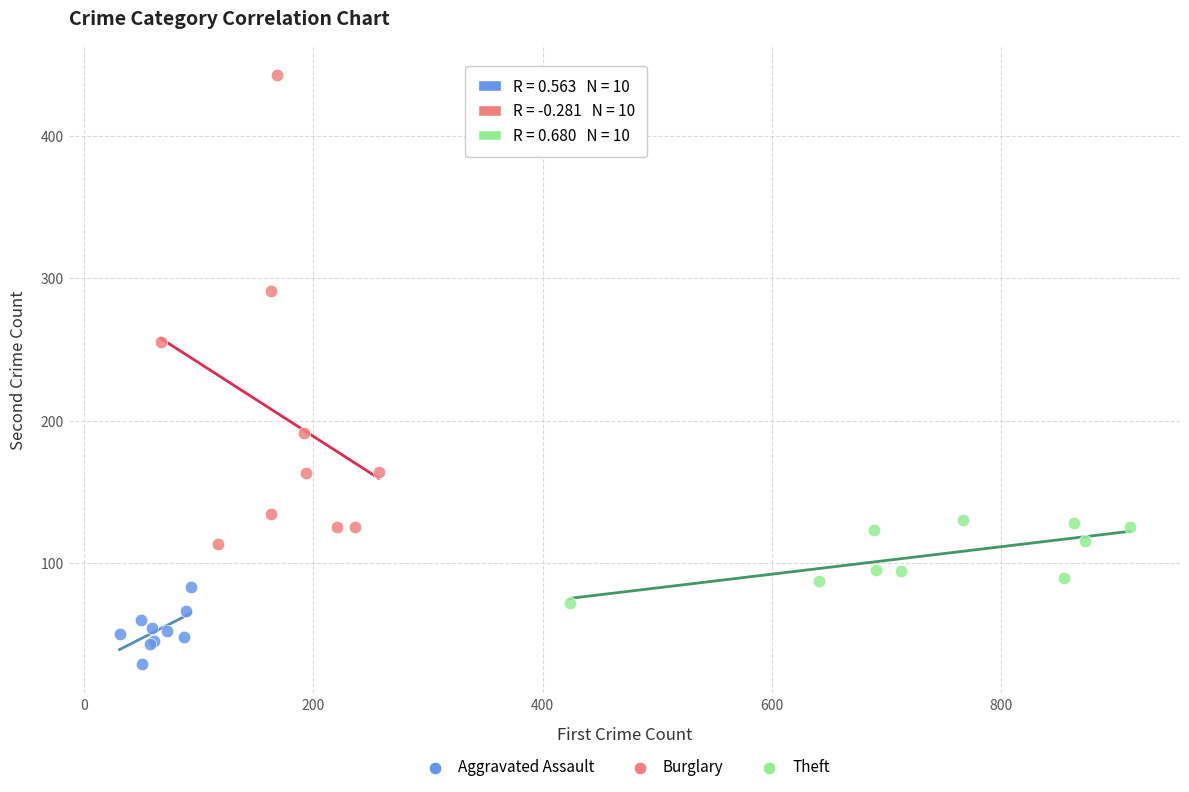

Which series has the widest spread of Y values?

Burglary